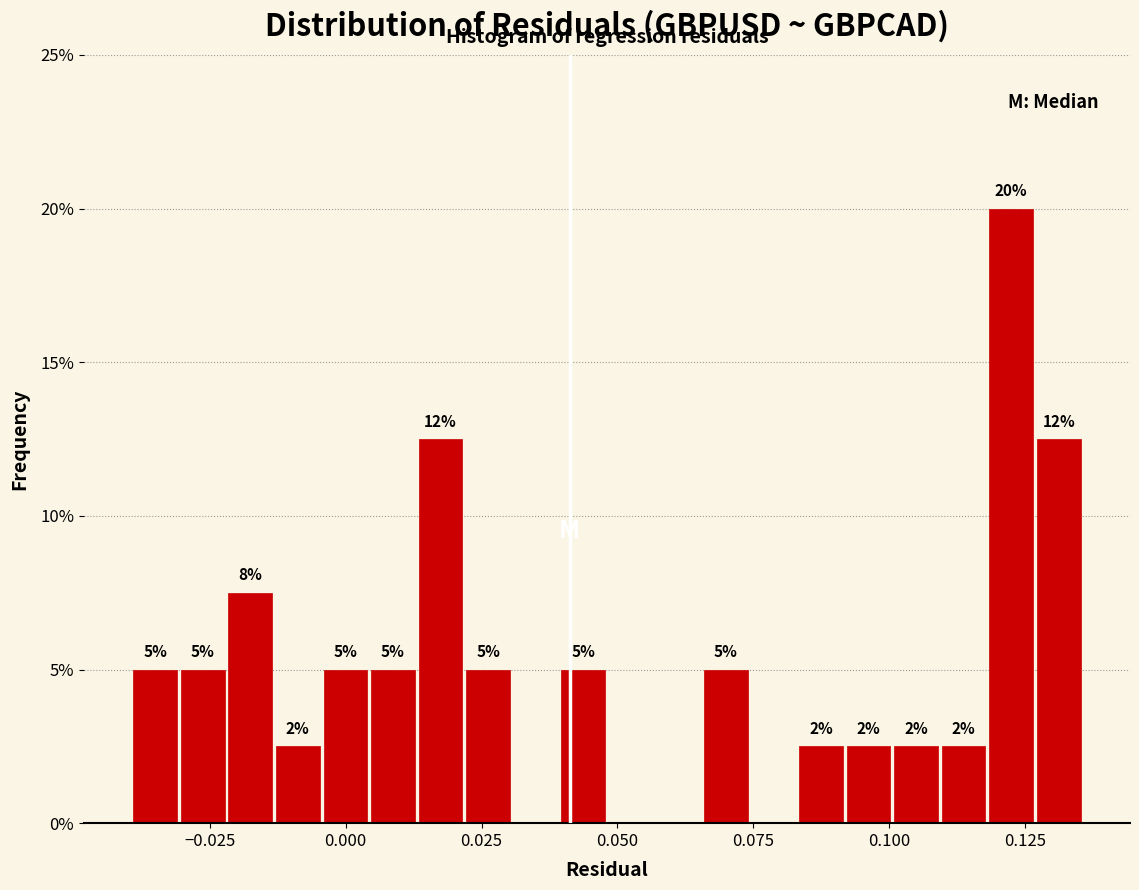

Around what value on the x-axis is the tallest bar? Give the approximate position of its centre, as read against the axis.

0.120